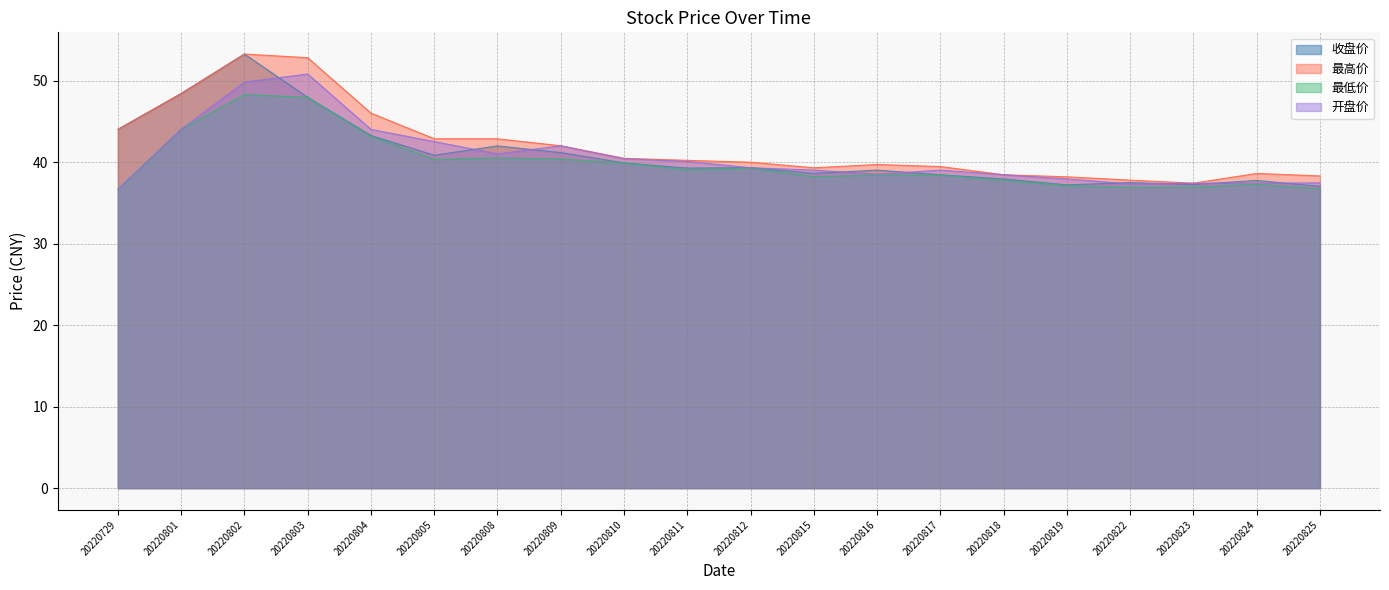

True or false: 开盘价 and 最低价 cross at least once.

False